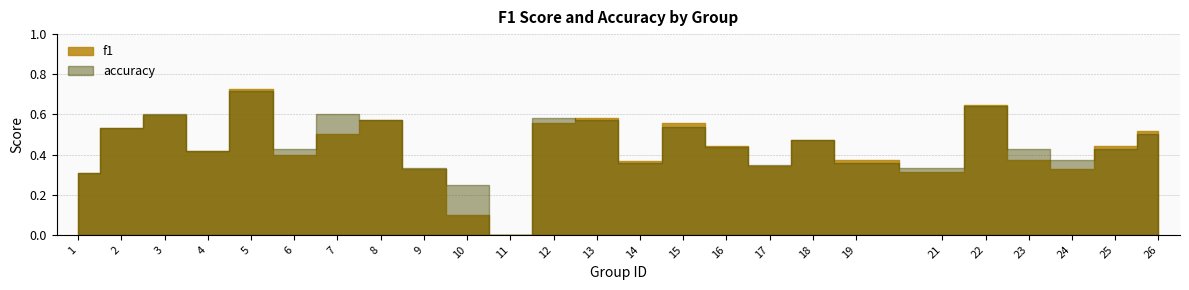

What is the difference between the maximum and minimum values in the f1 series?

0.7